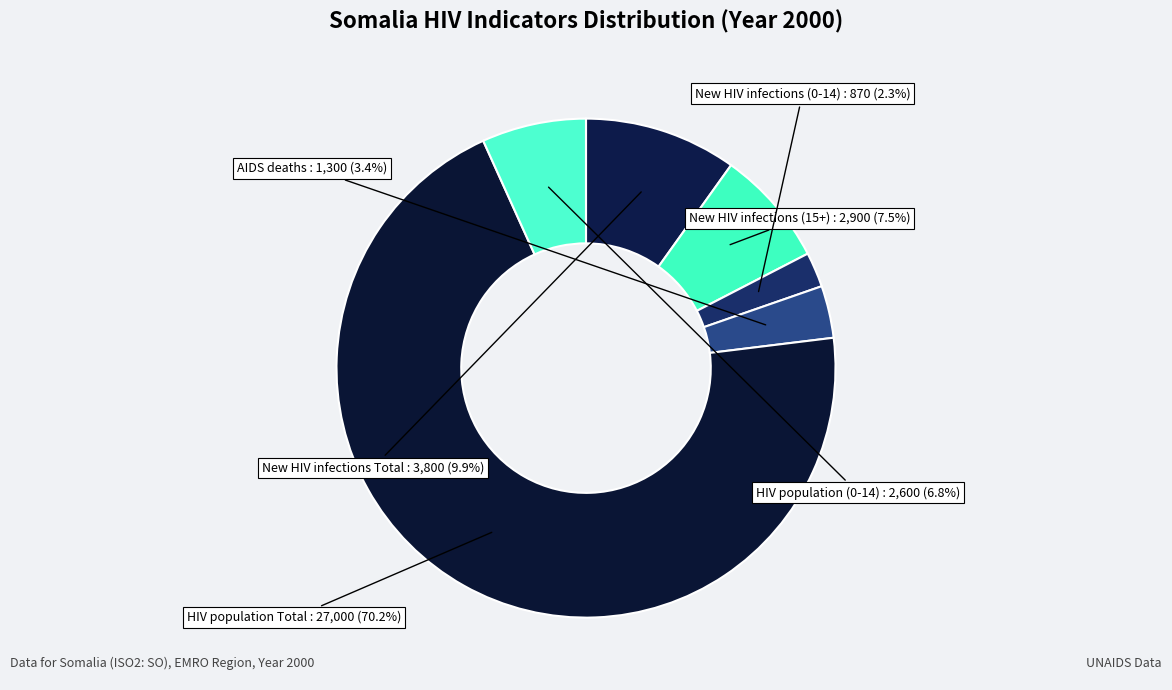

Count the number of slices in the pie.

6